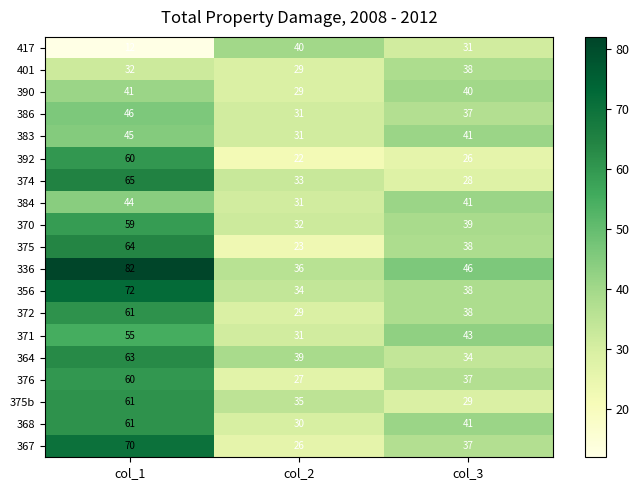

Which series changed the most between col_2 and col_3?

375